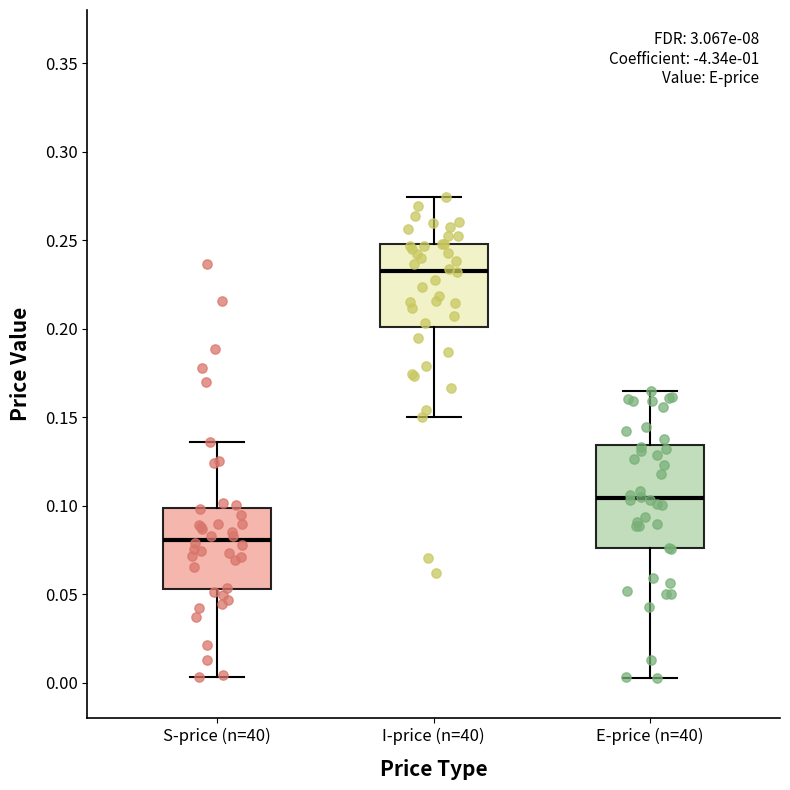

Which box has the highest median line?

I-price (n=40)